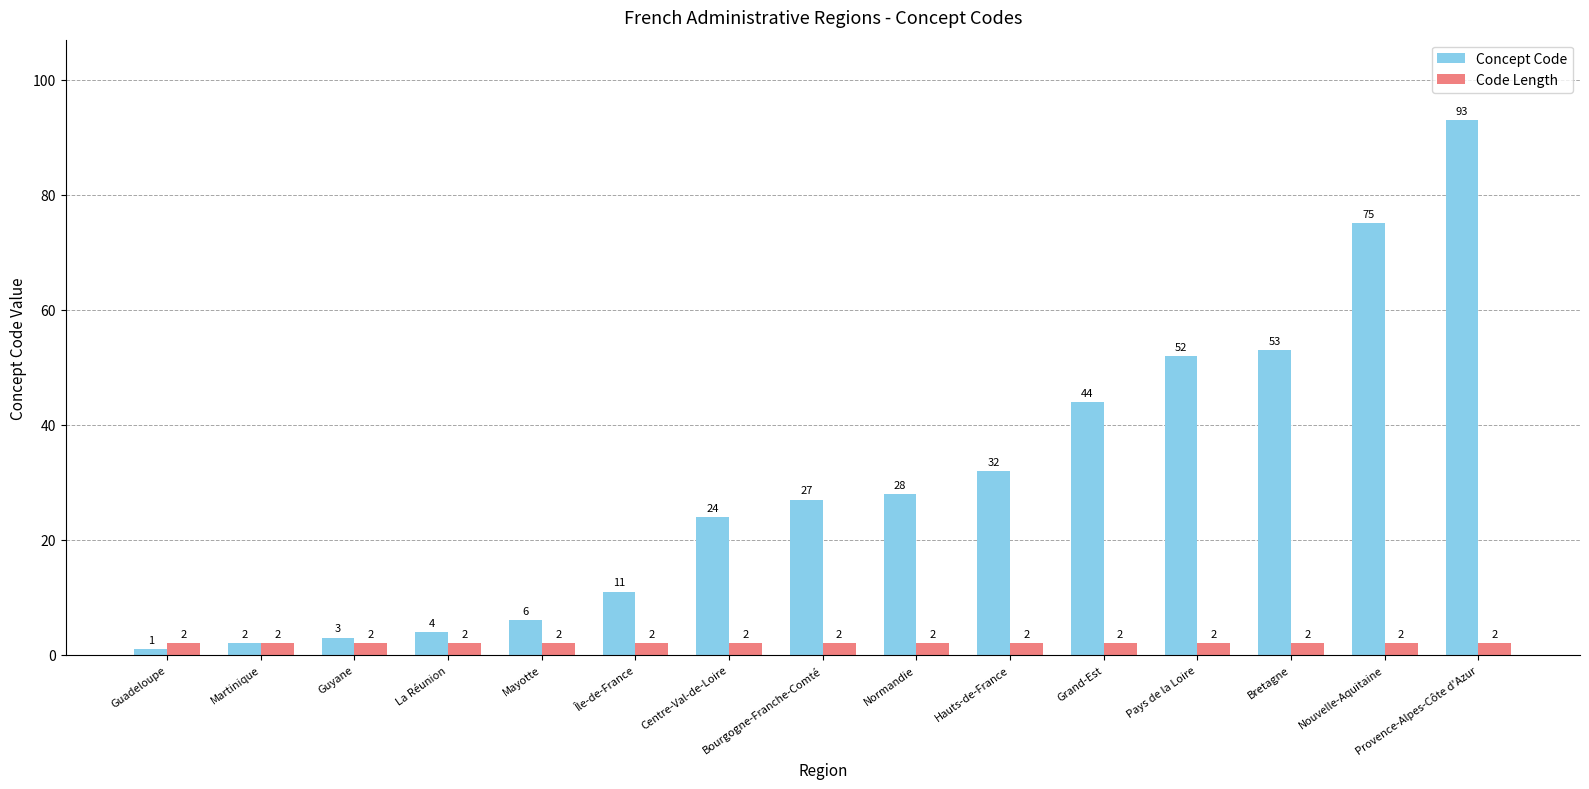

How many bars are there in each group?

2